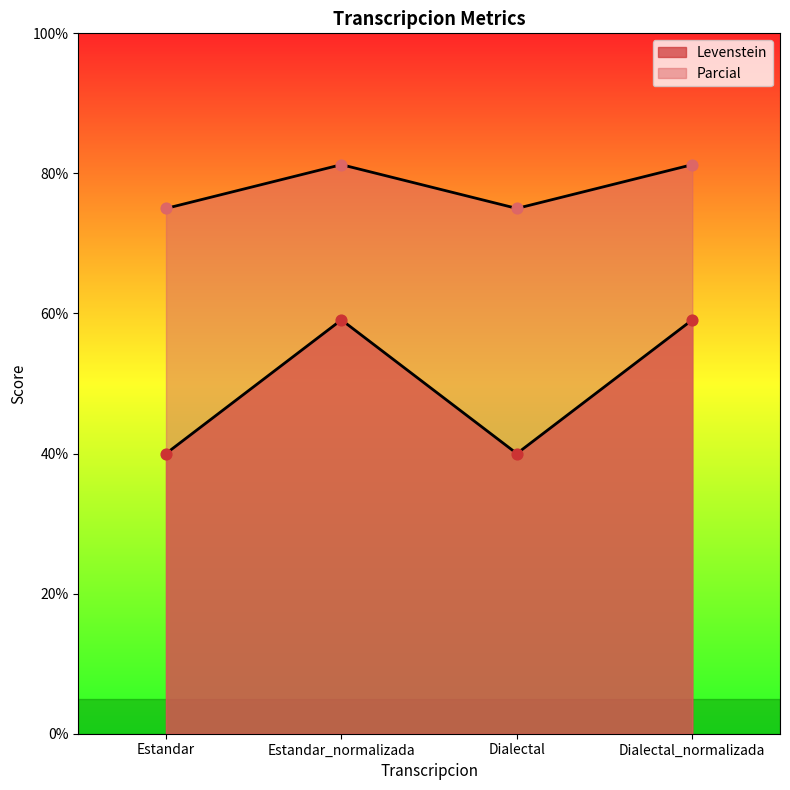

Which series has the largest total across all categories?

Parcial